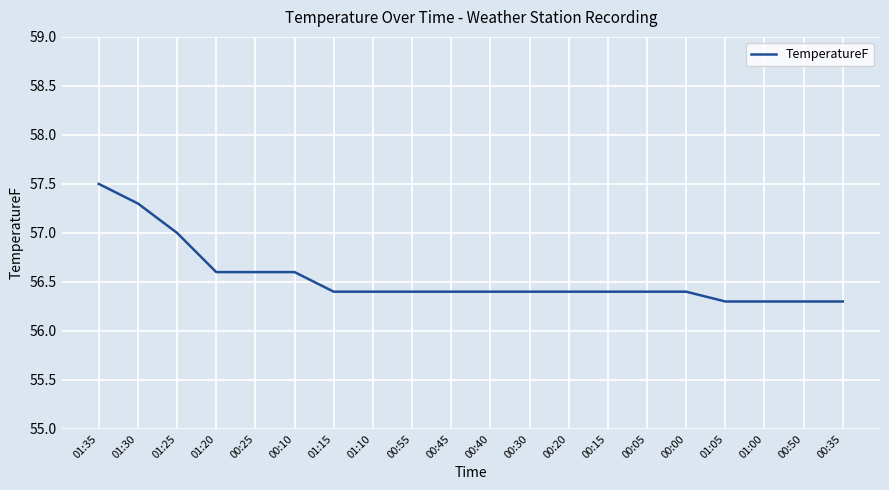

What position from the left is 01:25?

3